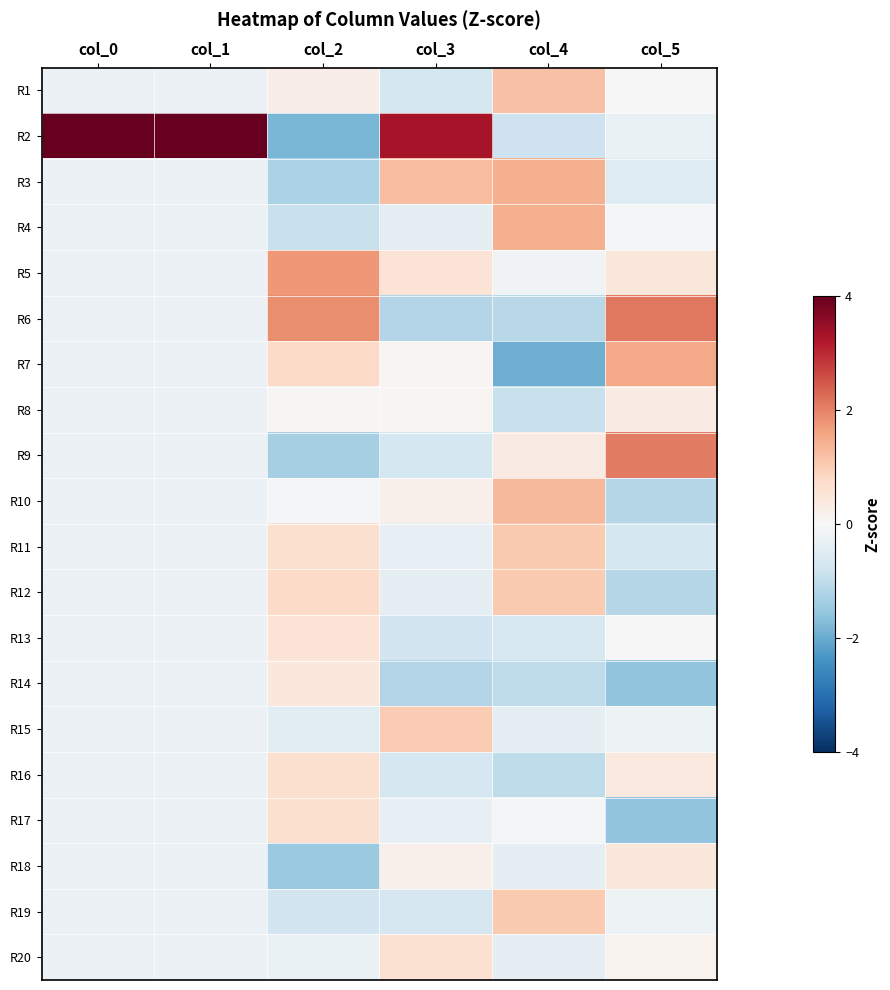

Reading left to right, extract all data points from this chart.

R1: col_0=-0.2	col_1=-0.2	col_2=0.3	col_3=-0.7	col_4=1.2	col_5=0.0
R2: col_0=4.4	col_1=4.4	col_2=-1.8	col_3=3.3	col_4=-0.8	col_5=-0.3
R3: col_0=-0.2	col_1=-0.2	col_2=-1.3	col_3=1.2	col_4=1.4	col_5=-0.5
R4: col_0=-0.2	col_1=-0.2	col_2=-0.9	col_3=-0.4	col_4=1.4	col_5=-0.1
R5: col_0=-0.2	col_1=-0.2	col_2=1.7	col_3=0.6	col_4=-0.2	col_5=0.5
R6: col_0=-0.2	col_1=-0.2	col_2=1.8	col_3=-1.2	col_4=-1.1	col_5=2.1
R7: col_0=-0.2	col_1=-0.2	col_2=0.8	col_3=0.1	col_4=-2.0	col_5=1.5
R8: col_0=-0.2	col_1=-0.2	col_2=0.1	col_3=0.1	col_4=-0.9	col_5=0.3
R9: col_0=-0.2	col_1=-0.2	col_2=-1.3	col_3=-0.7	col_4=0.3	col_5=2.0
R10: col_0=-0.2	col_1=-0.2	col_2=-0.1	col_3=0.2	col_4=1.3	col_5=-1.1
R11: col_0=-0.2	col_1=-0.2	col_2=0.7	col_3=-0.3	col_4=1.1	col_5=-0.7
R12: col_0=-0.2	col_1=-0.2	col_2=0.8	col_3=-0.4	col_4=1.1	col_5=-1.1
R13: col_0=-0.2	col_1=-0.2	col_2=0.5	col_3=-0.8	col_4=-0.6	col_5=-0.0
R14: col_0=-0.2	col_1=-0.2	col_2=0.4	col_3=-1.2	col_4=-1.0	col_5=-1.6
R15: col_0=-0.2	col_1=-0.2	col_2=-0.4	col_3=1.0	col_4=-0.4	col_5=-0.2
R16: col_0=-0.2	col_1=-0.2	col_2=0.7	col_3=-0.7	col_4=-1.0	col_5=0.4
R17: col_0=-0.2	col_1=-0.2	col_2=0.7	col_3=-0.3	col_4=-0.0	col_5=-1.6
R18: col_0=-0.2	col_1=-0.2	col_2=-1.5	col_3=0.2	col_4=-0.4	col_5=0.4
R19: col_0=-0.2	col_1=-0.2	col_2=-0.8	col_3=-0.7	col_4=1.1	col_5=-0.2
R20: col_0=-0.2	col_1=-0.2	col_2=-0.3	col_3=0.6	col_4=-0.4	col_5=0.2